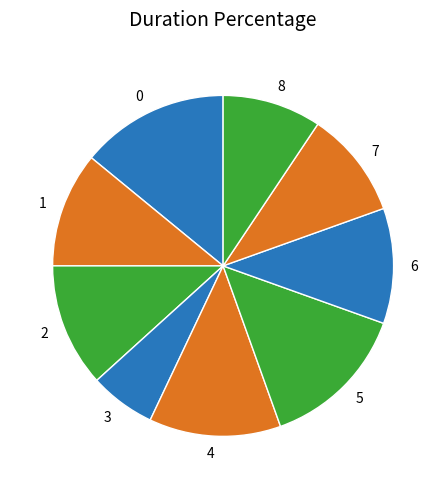

Which slice is the smallest?

3